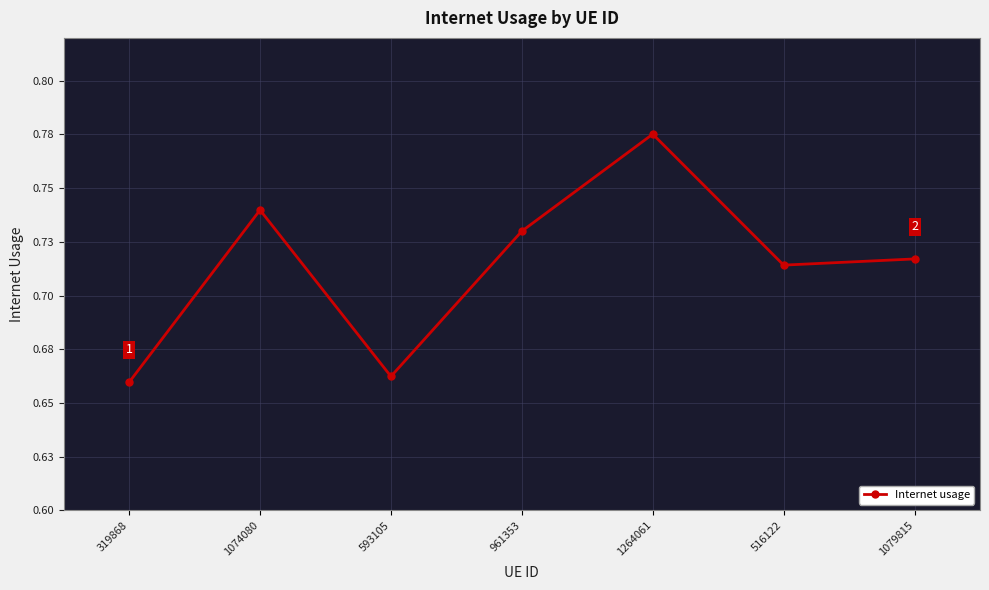

Reading left to right, list all the values displayed in this chart.

0.7	0.7	0.7	0.7	0.8	0.7	0.7